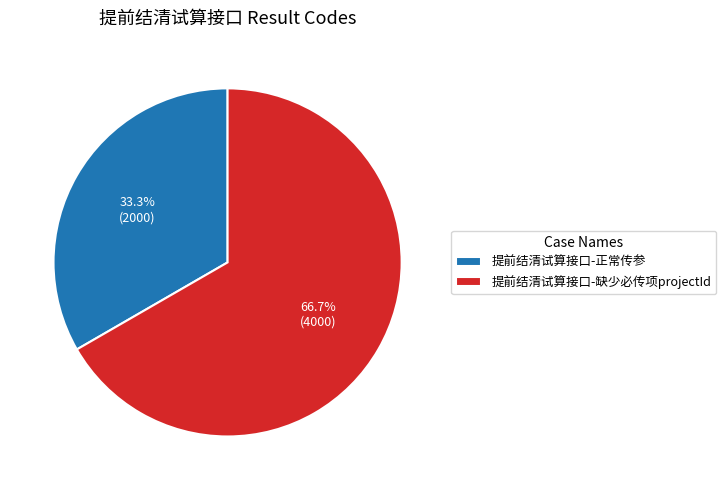

To the nearest percent, what is the difference between the largest and smallest slice percentages?

33%